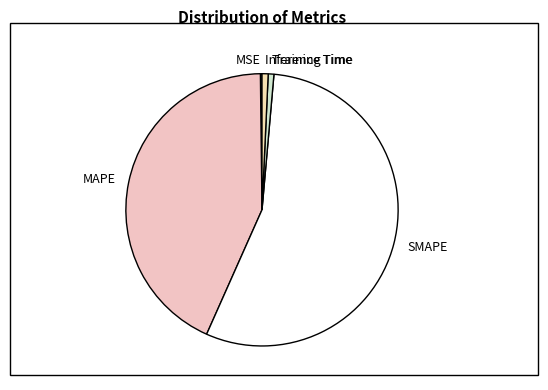

Is it true that Training Time is 13% of the pie?

False